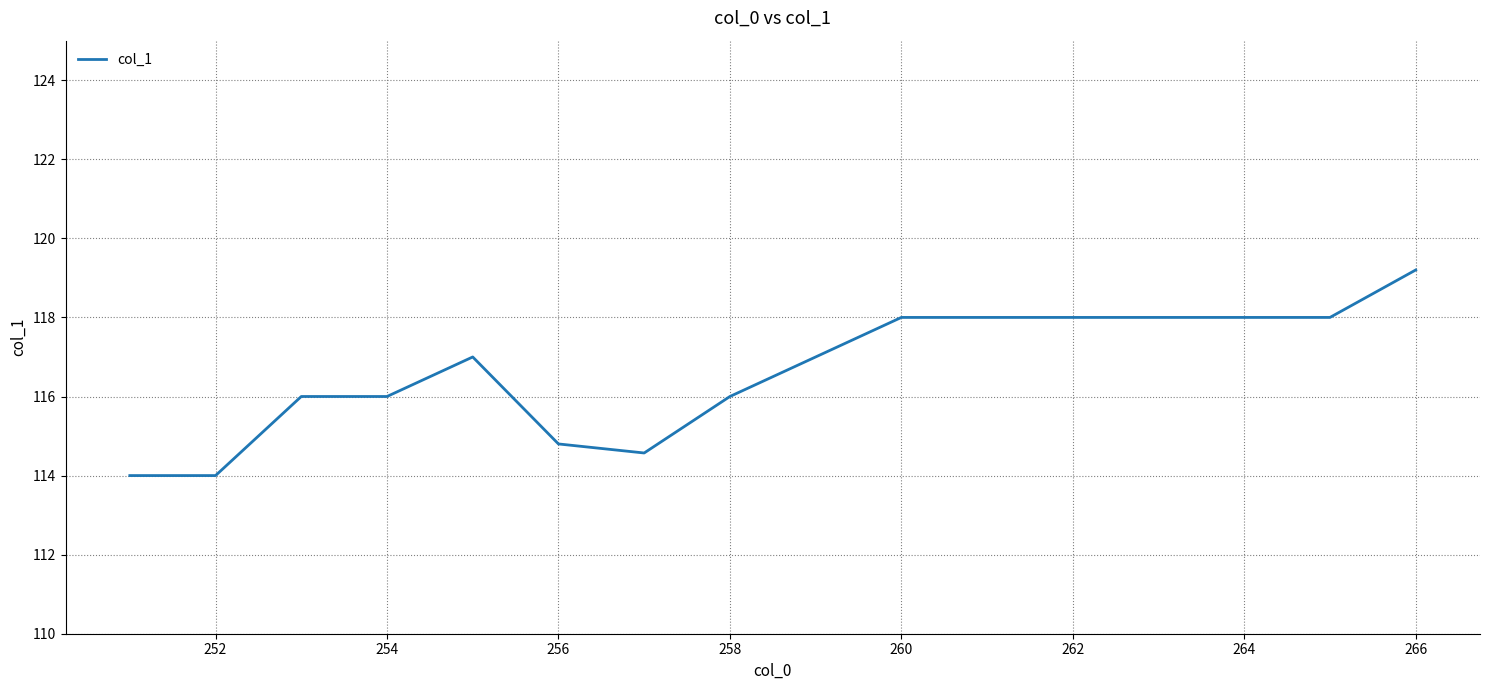

What is the maximum value shown in the chart?

119.2